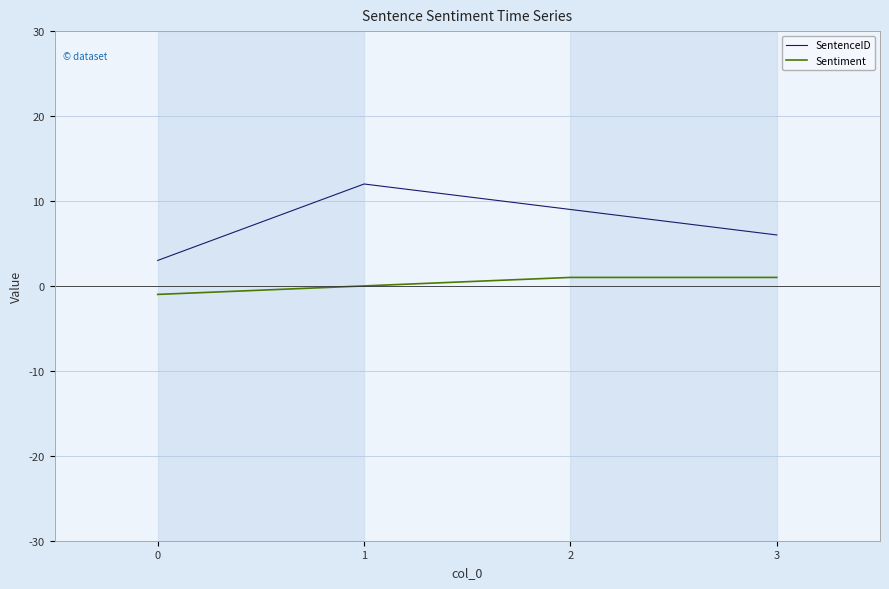

True or false: SentenceID and Sentiment cross at least once.

False